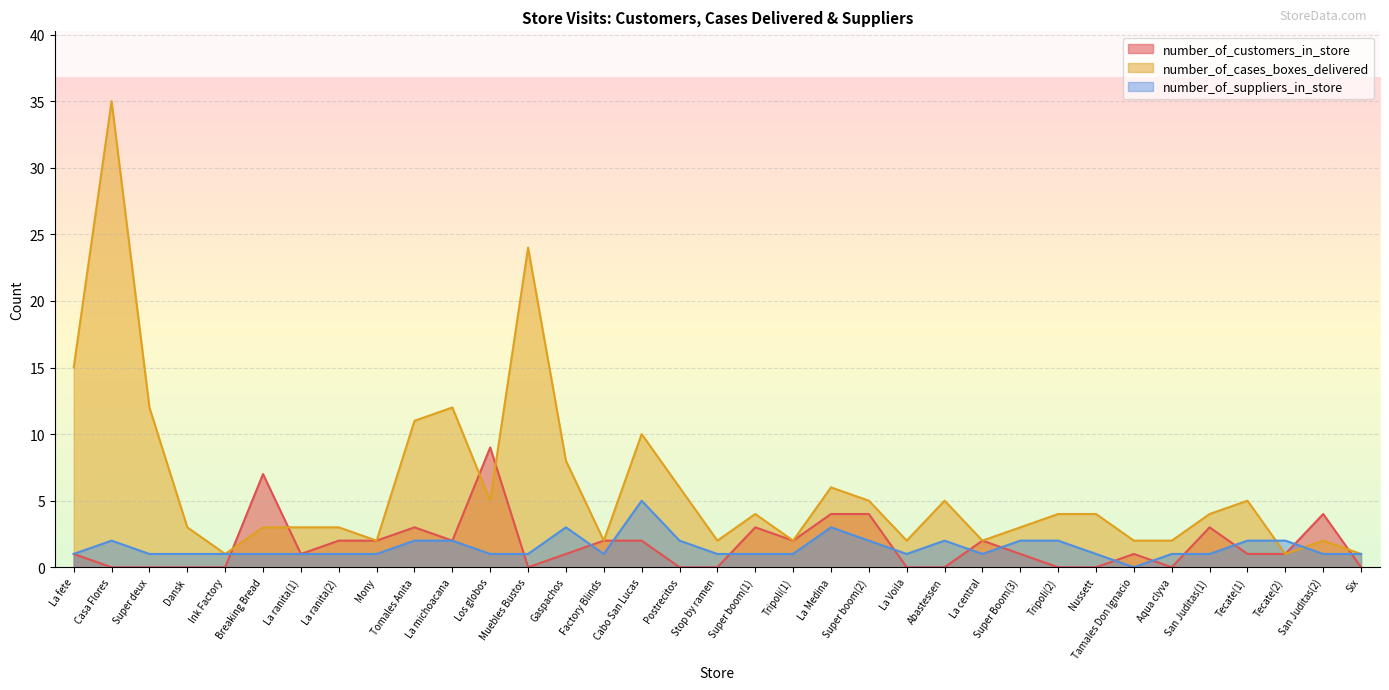

What position from the right is Aqua clyva?

6